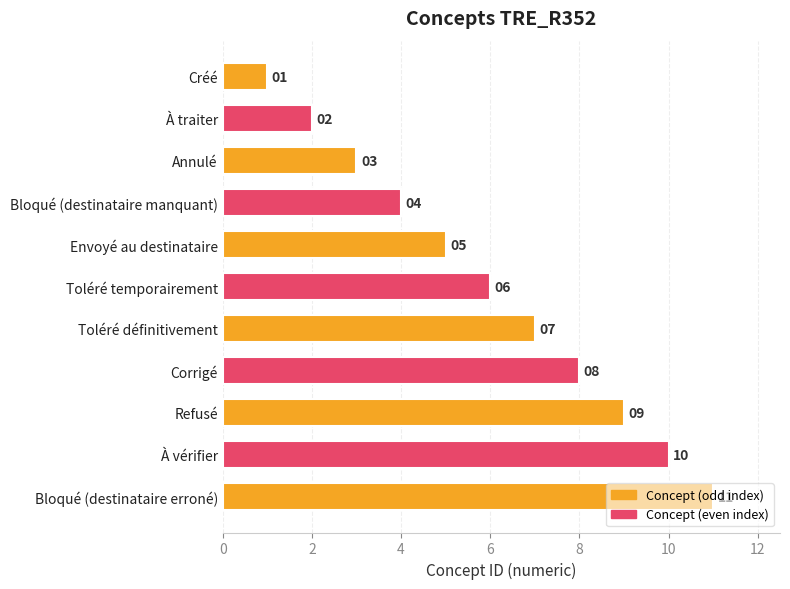

What position from the top is À traiter?

2